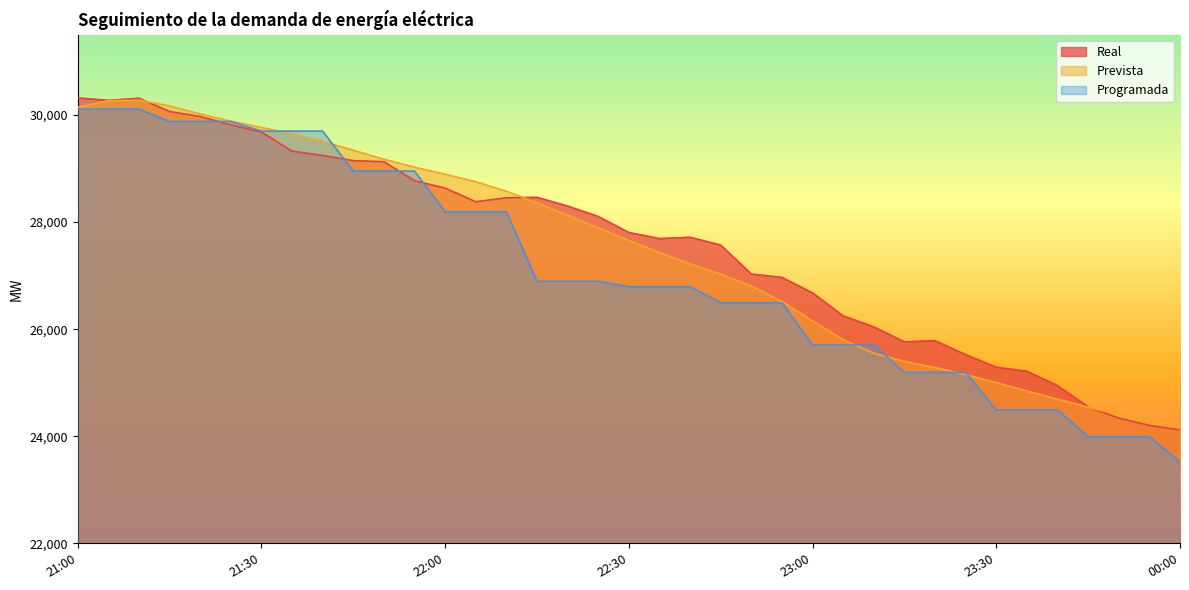

What is the maximum value for Real?

30318